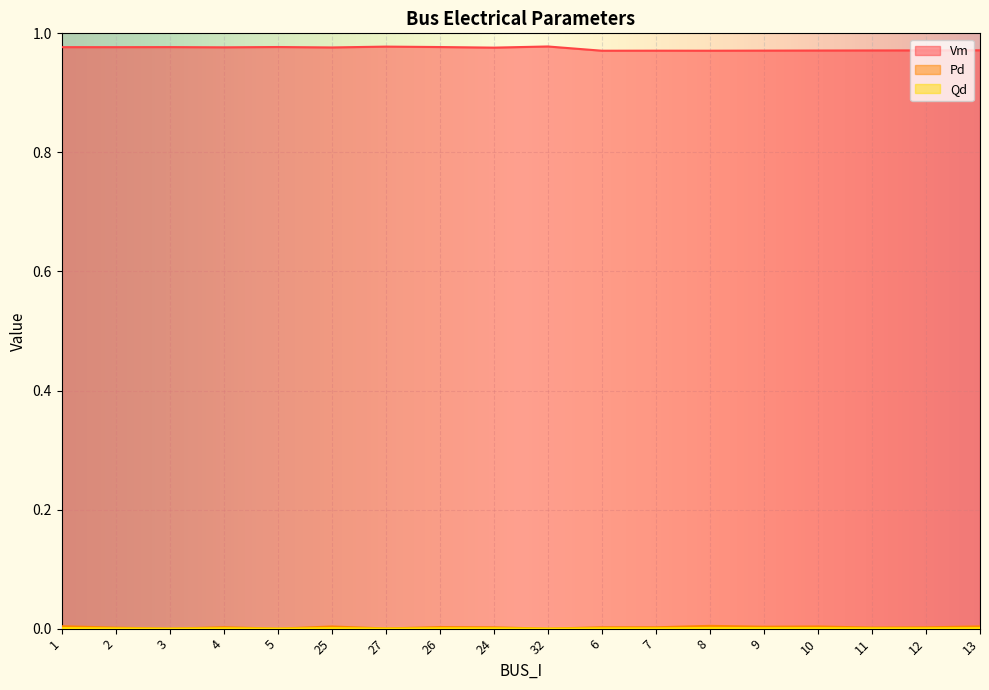

What is the average value of the Vm series?

1.0